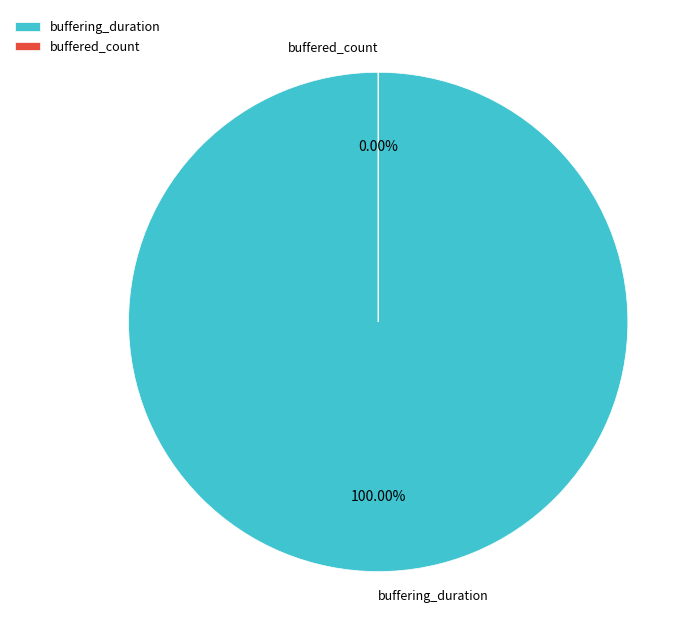

How many segments does this pie chart have?

2